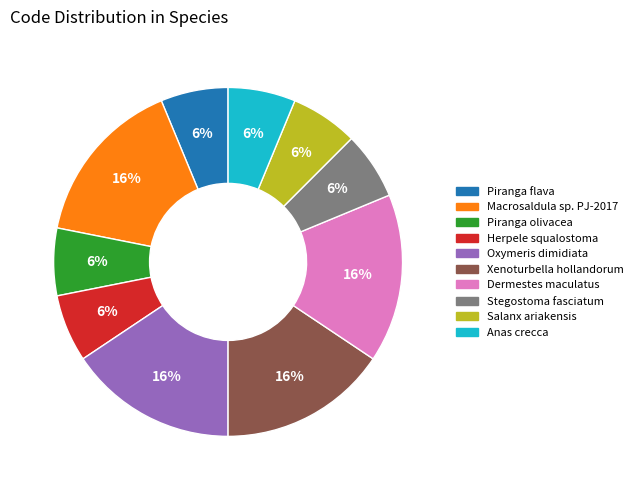

To the nearest percent, what is the combined percentage of Xenoturbella hollandorum and Piranga olivacea?

22%